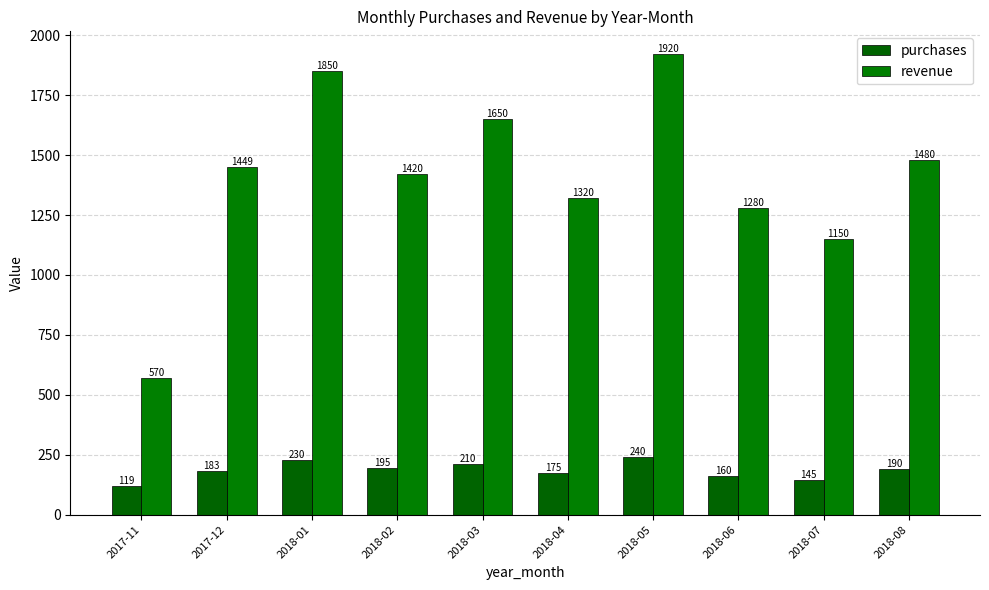

How many distinct data groups are displayed?

2